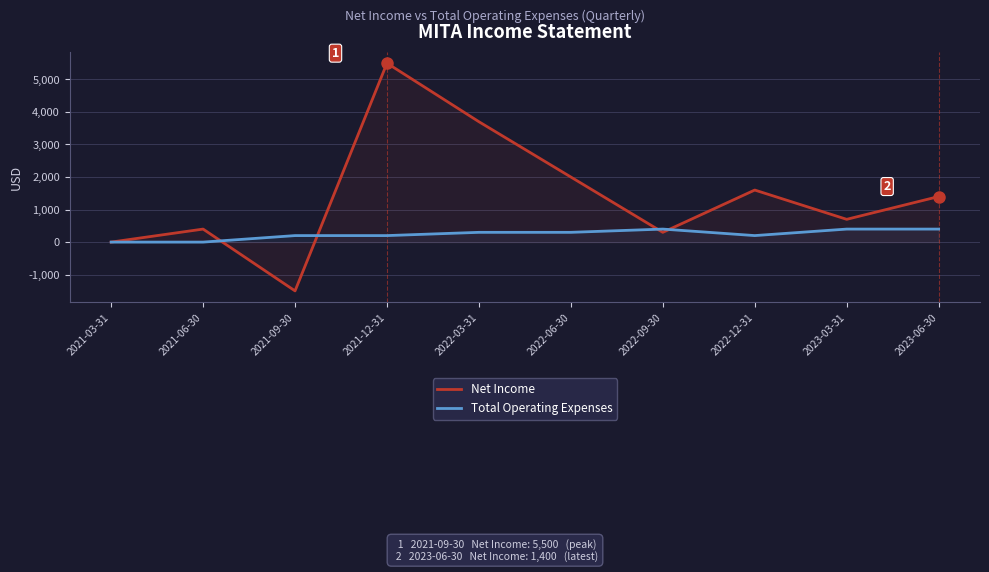

At which label does Total Operating Expenses first exceed 300?

2022-09-30